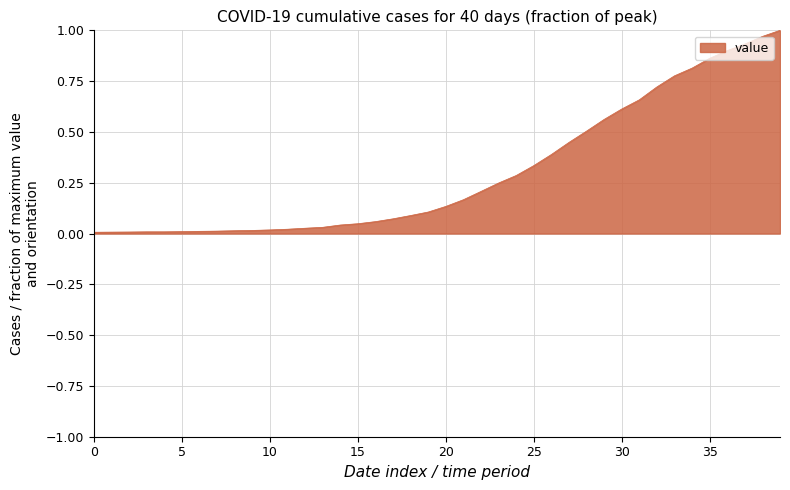

How many lines are shown in the chart?

1